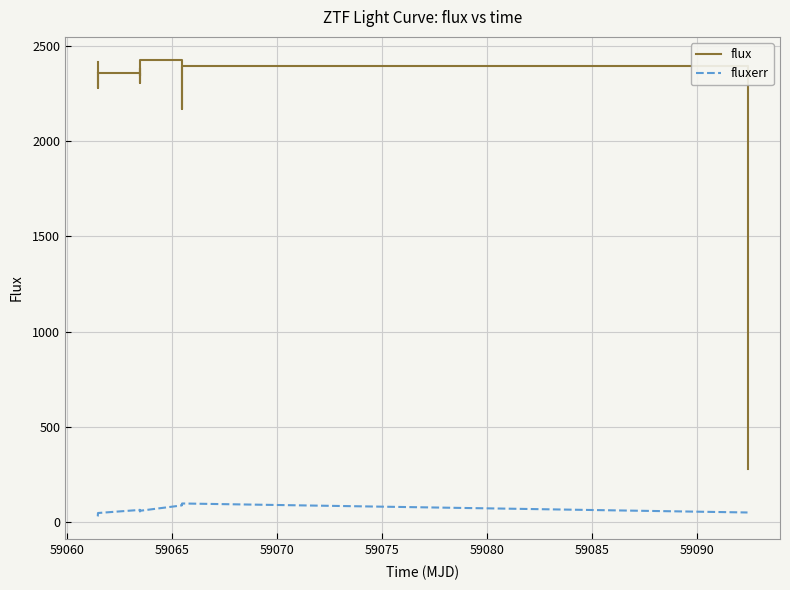

True or false: flux and fluxerr cross at least once.

False